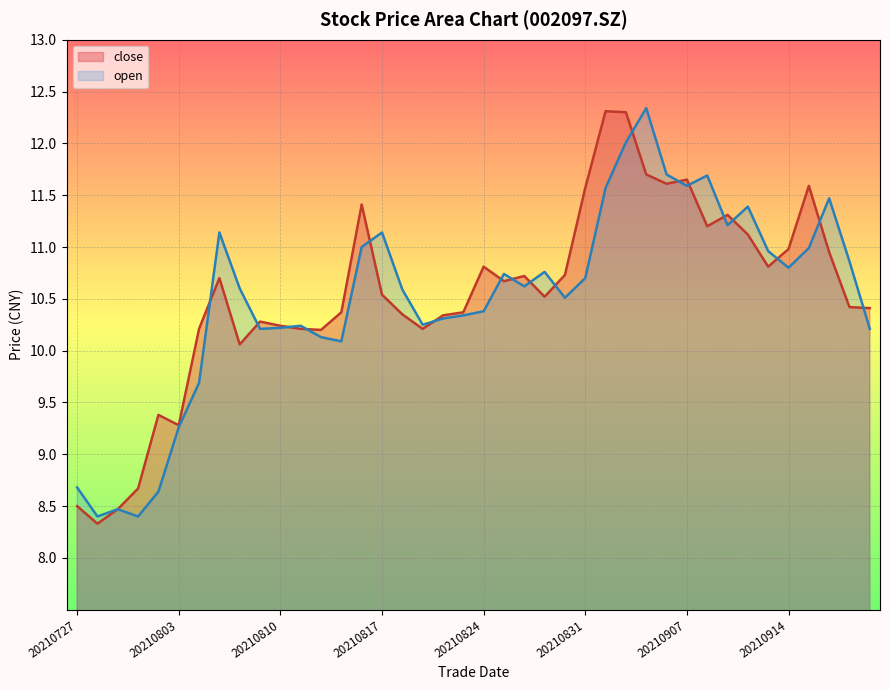

What is the highest value of the close series?

12.3